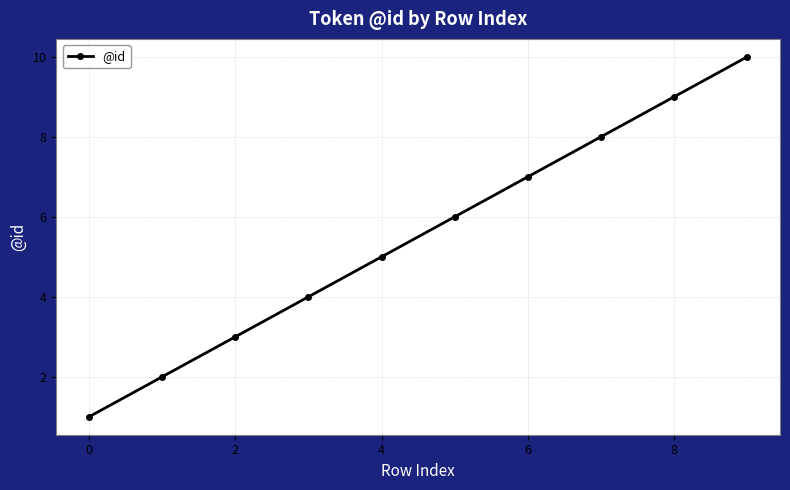

What is the difference between the second highest and minimum values?

8